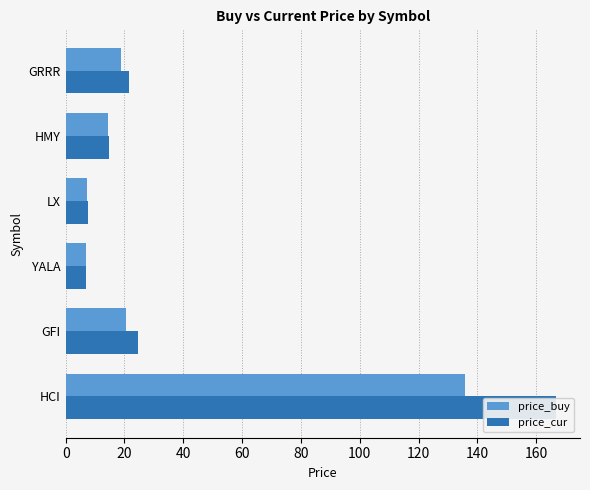

What is the sum of the price_cur values at HMY and HCI?

181.3